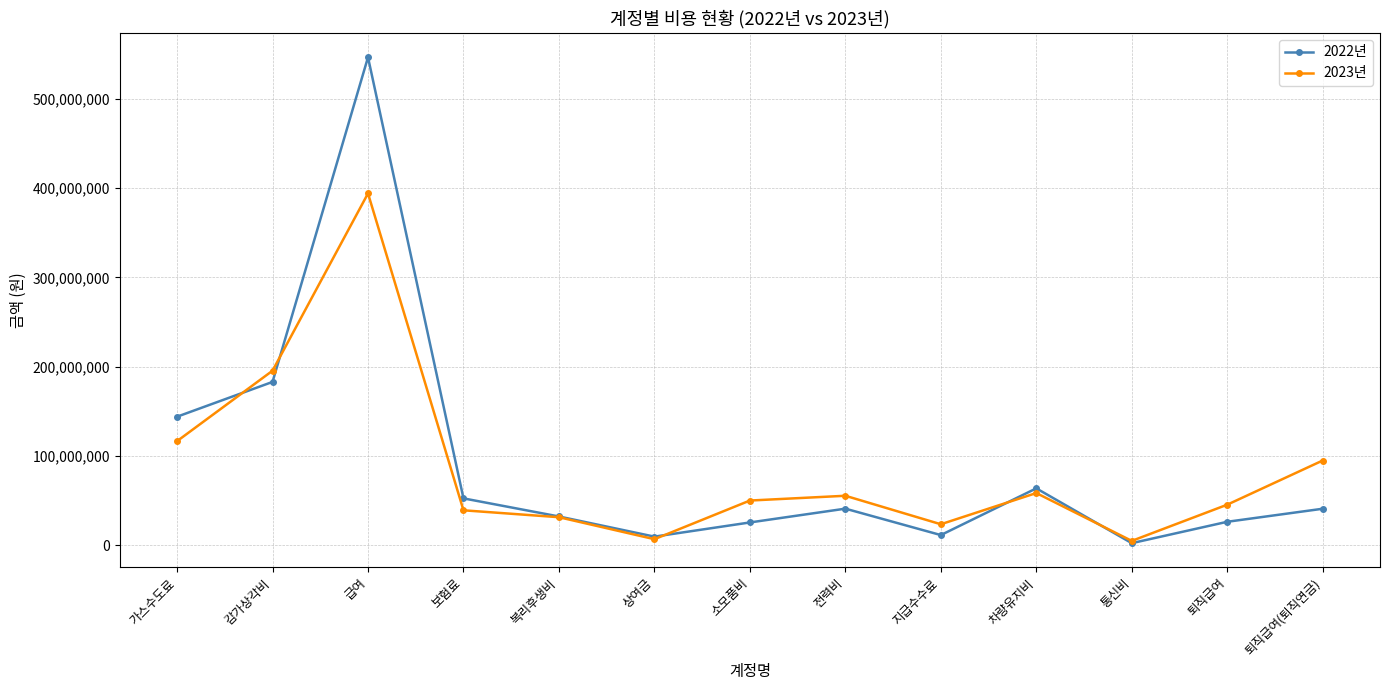

Where is 2022년 nearest to the value 274462784?

감가상각비